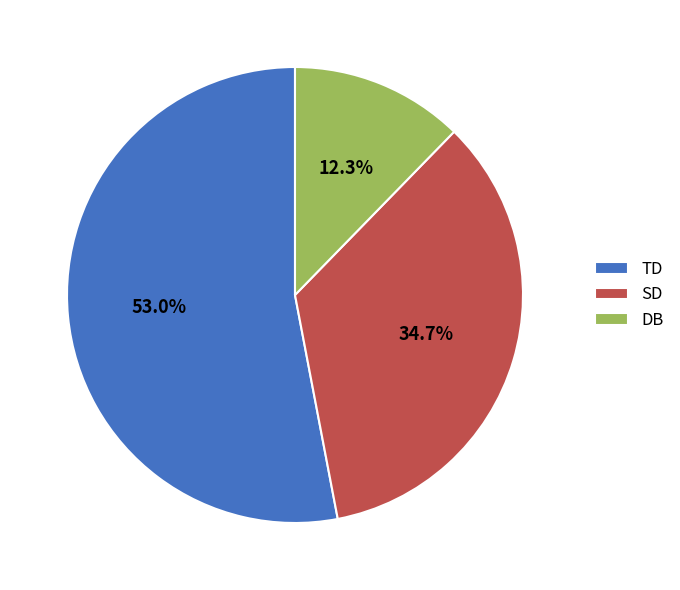

Which slice represents more than half of the pie?

TD